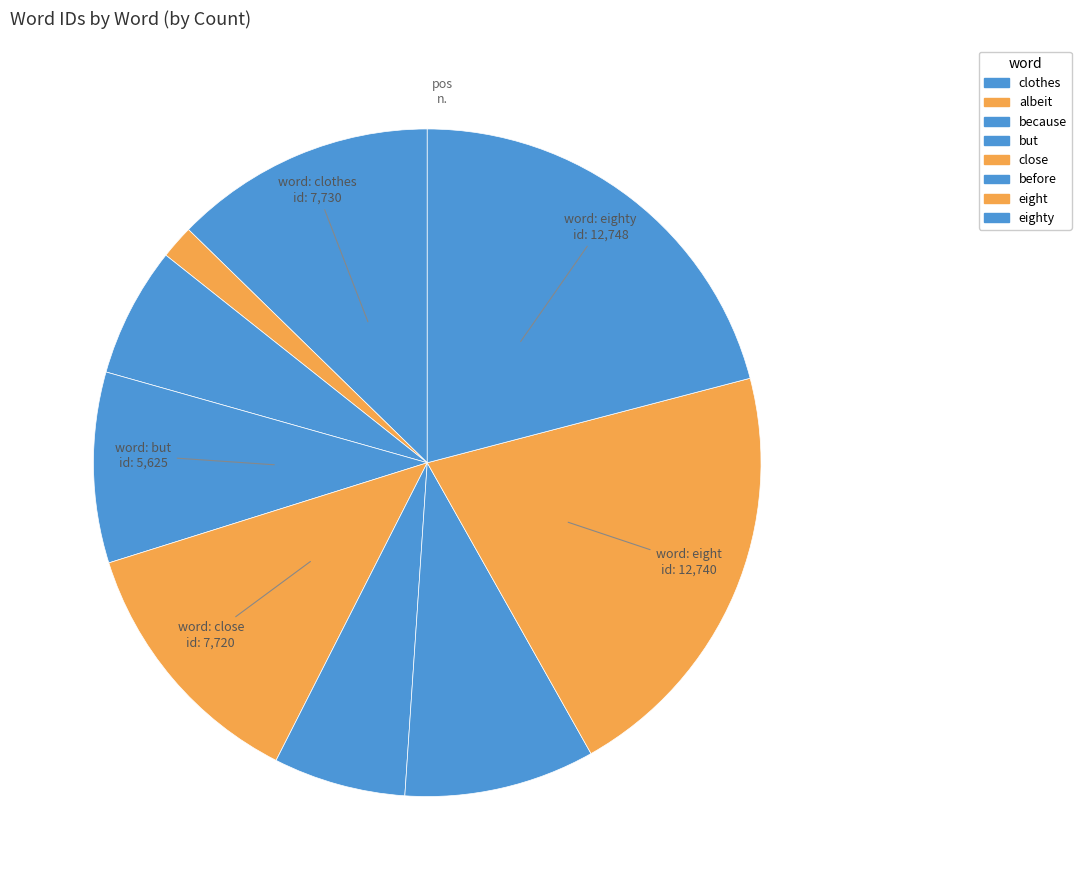

How many segments does this pie chart have?

9